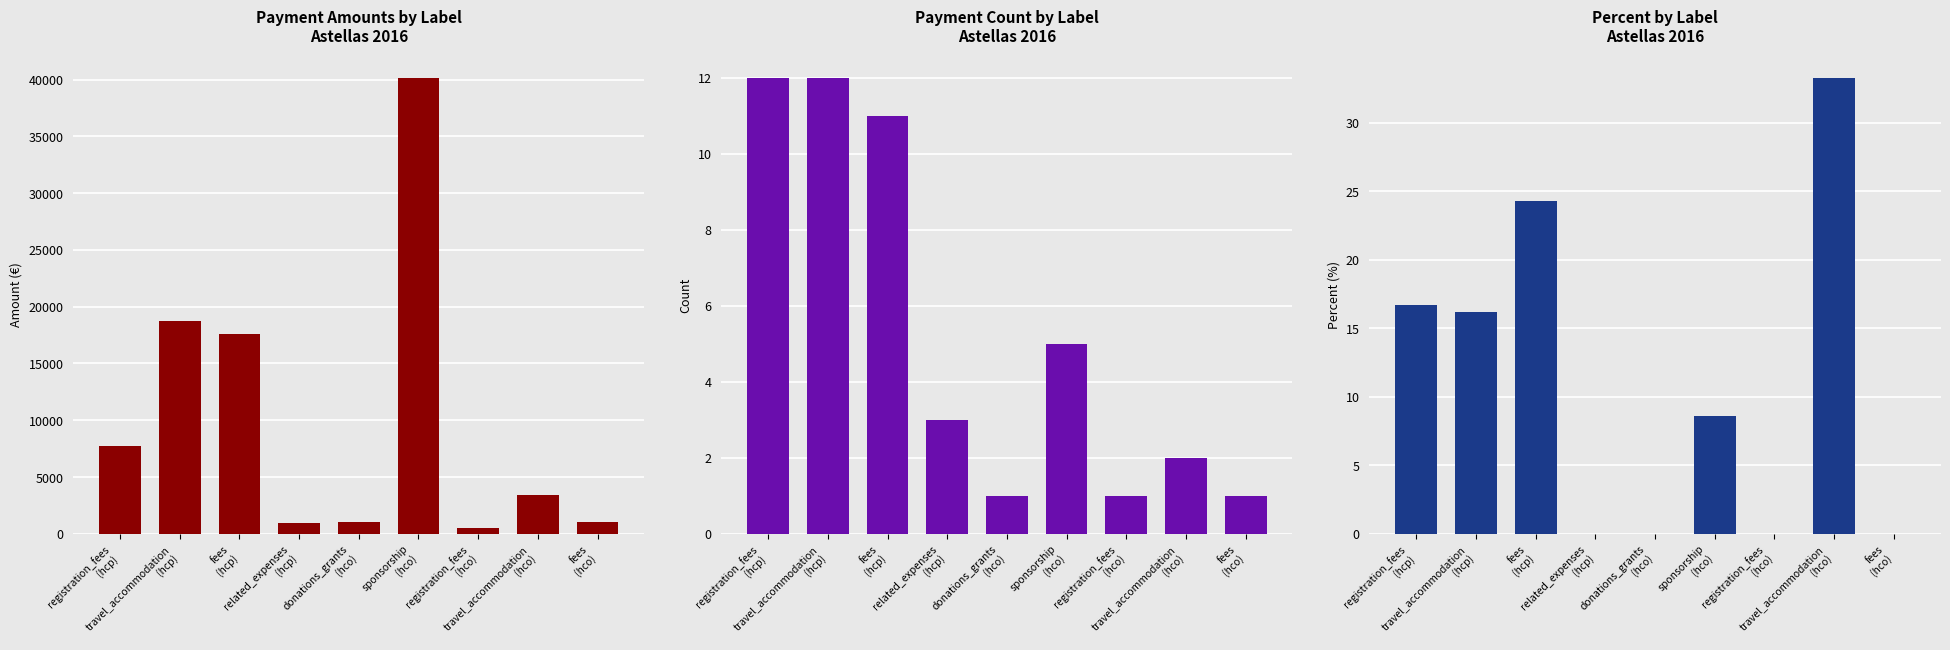

Is the value of count at travel_accommodation
(hcp) greater than the value of percent at fees
(hcp)?

No